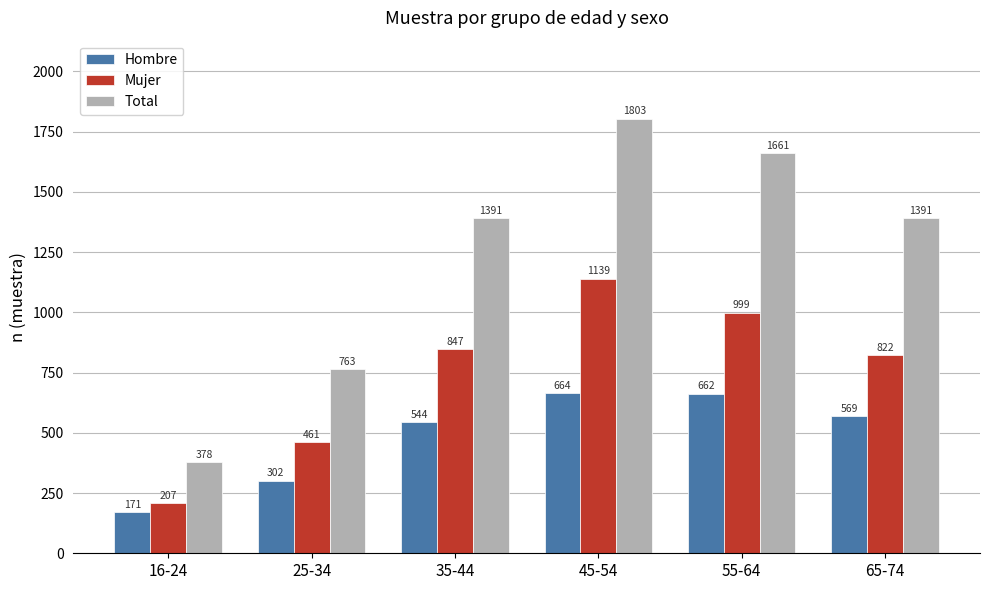

Are the bars grouped side by side (vs. stacked)?

Yes